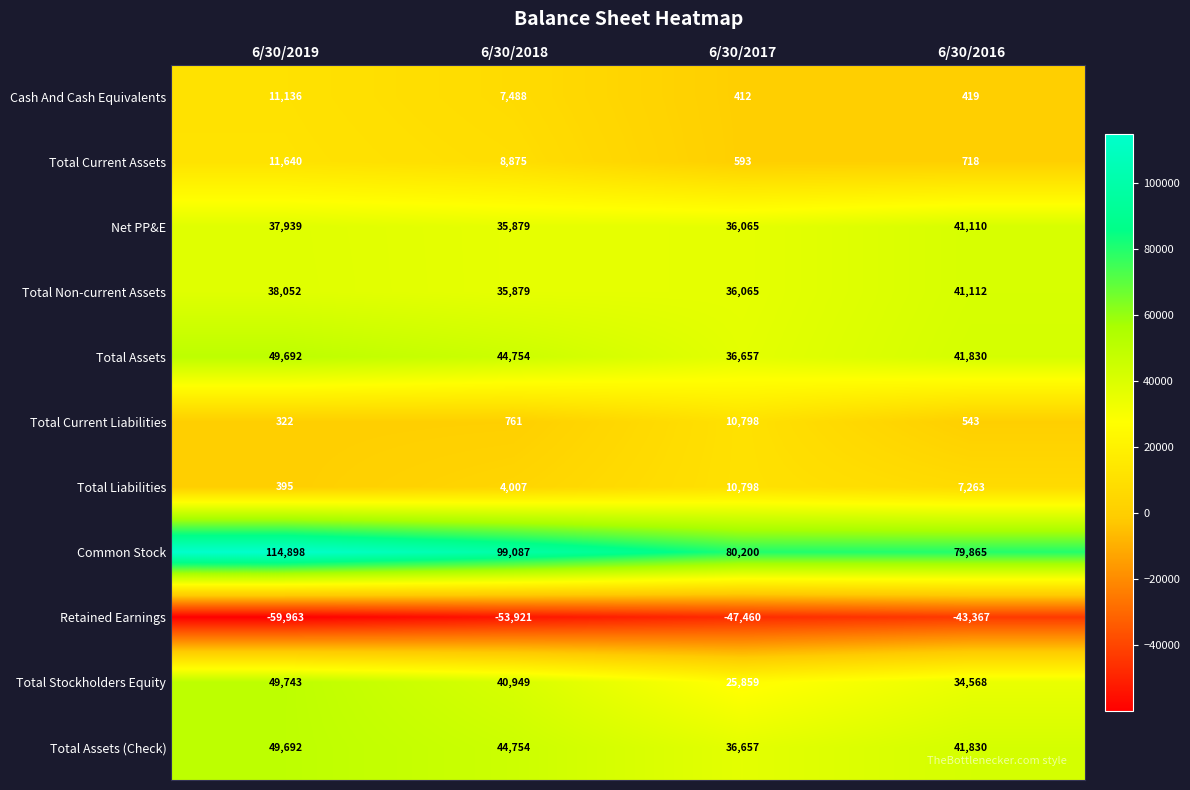

What is the difference between the Total Non-current Assets values at 6/30/2017 and 6/30/2018?

186